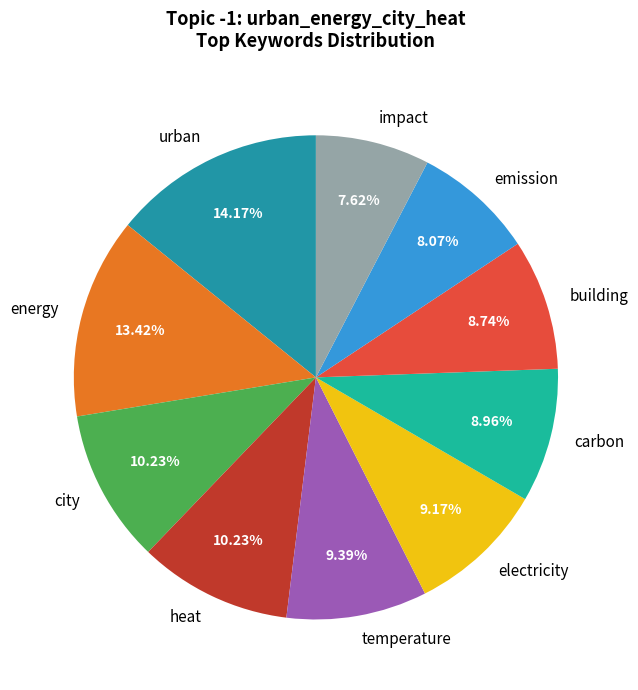

To the nearest percent, what is the difference between the city and energy slice percentages?

3%